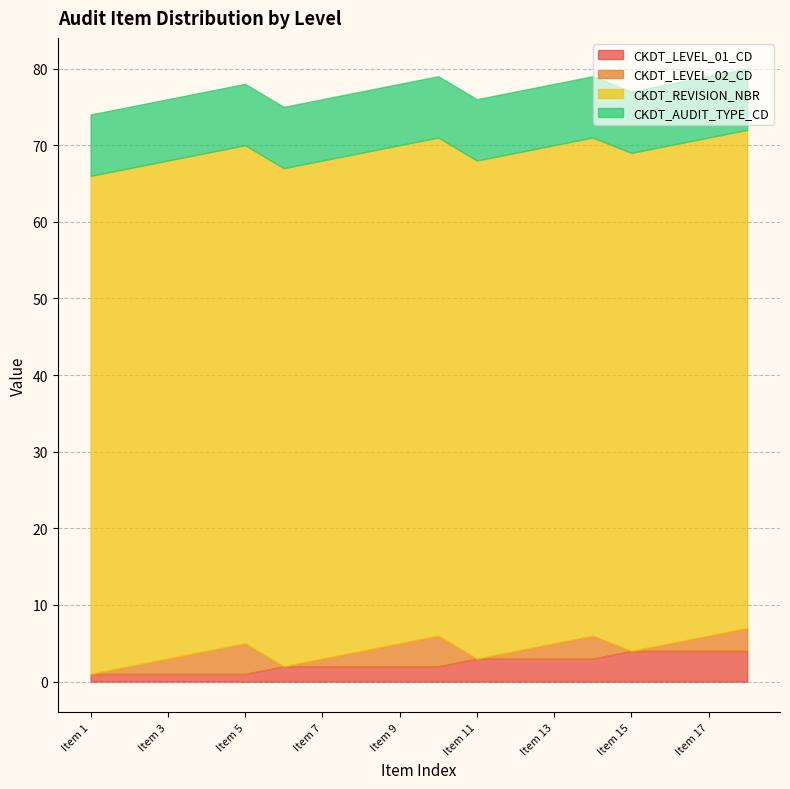

What is the value of the CKDT_AUDIT_TYPE_CD point at the 16th from the left?

8